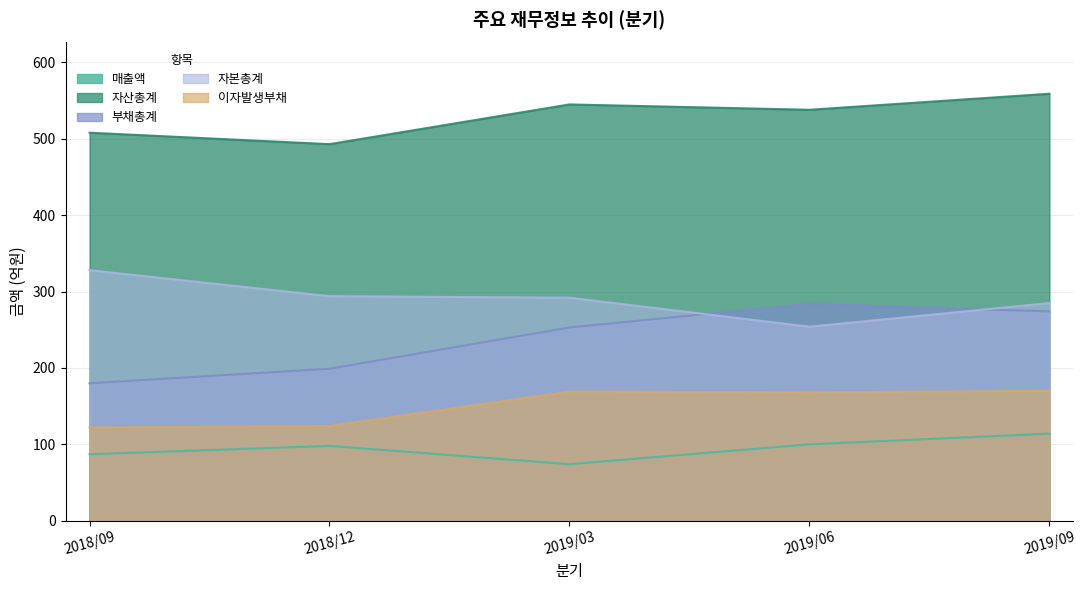

True or false: 매출액 has a value of 170 at 2019/06.

False